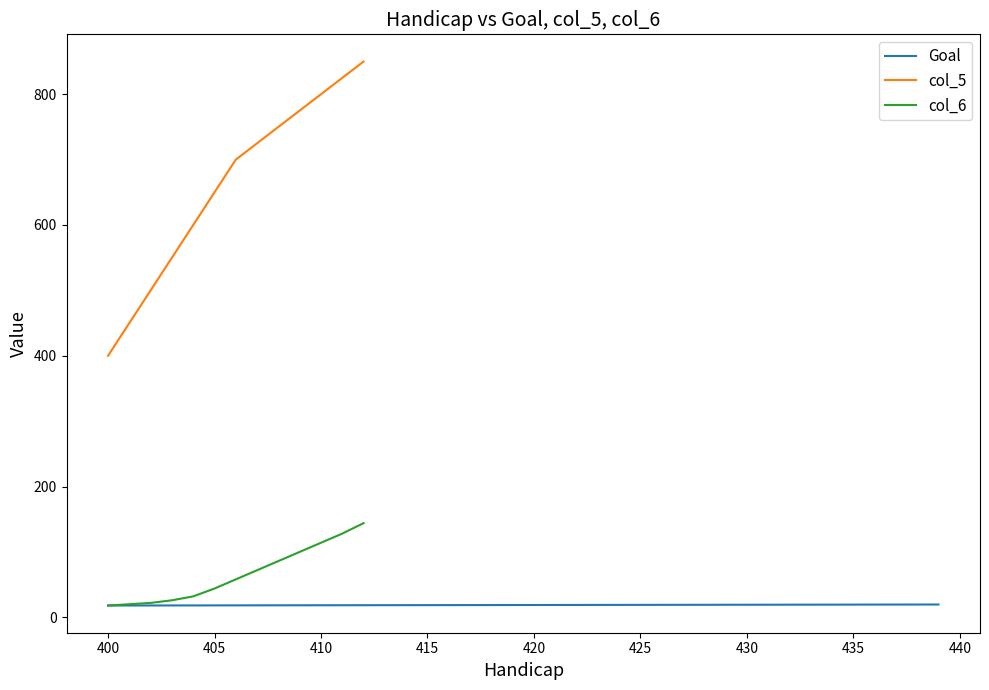

What is the smallest value displayed?

18.0